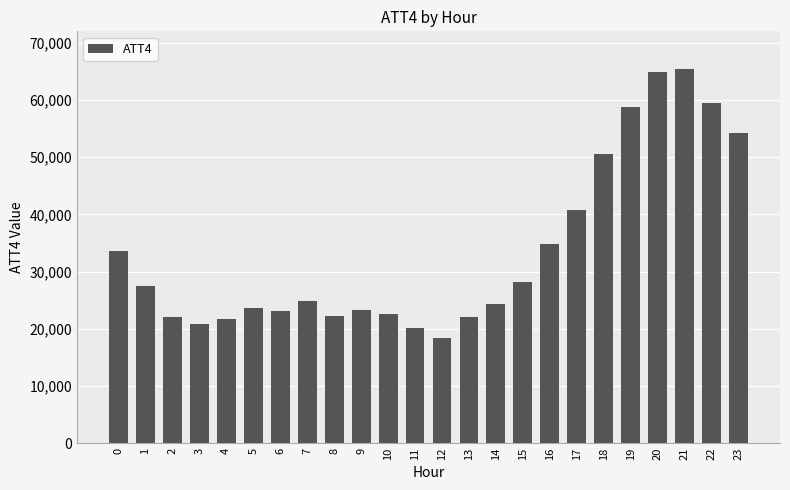

What is the value of the 18th bar from the left?

40700